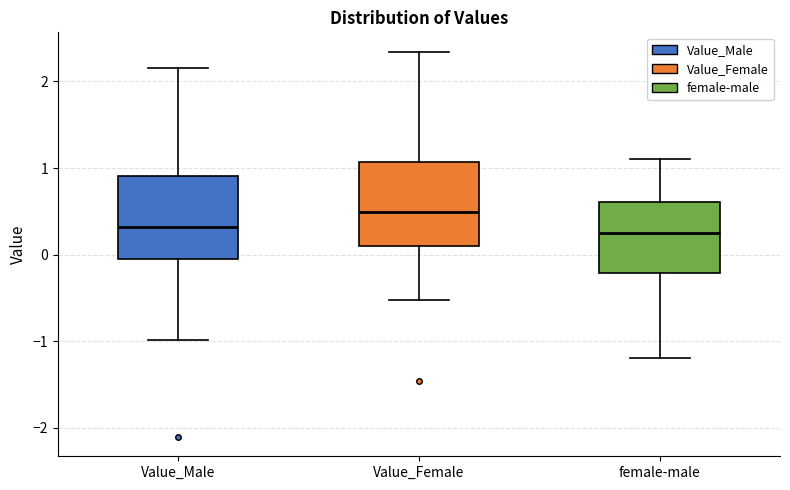

Reading left to right, transcribe this box plot: for each box, give where its median line is, the range the box spans, and where its two whiskers end, as read against the y-axis. The values are not printed on the chart, so give them approximately, as read against the axis.

Value_Male: median 0.3, box -0.1 to 0.9, whiskers -1.0 to 2.2
Value_Female: median 0.5, box 0.1 to 1.1, whiskers -0.5 to 2.3
female-male: median 0.2, box -0.2 to 0.6, whiskers -1.2 to 1.1